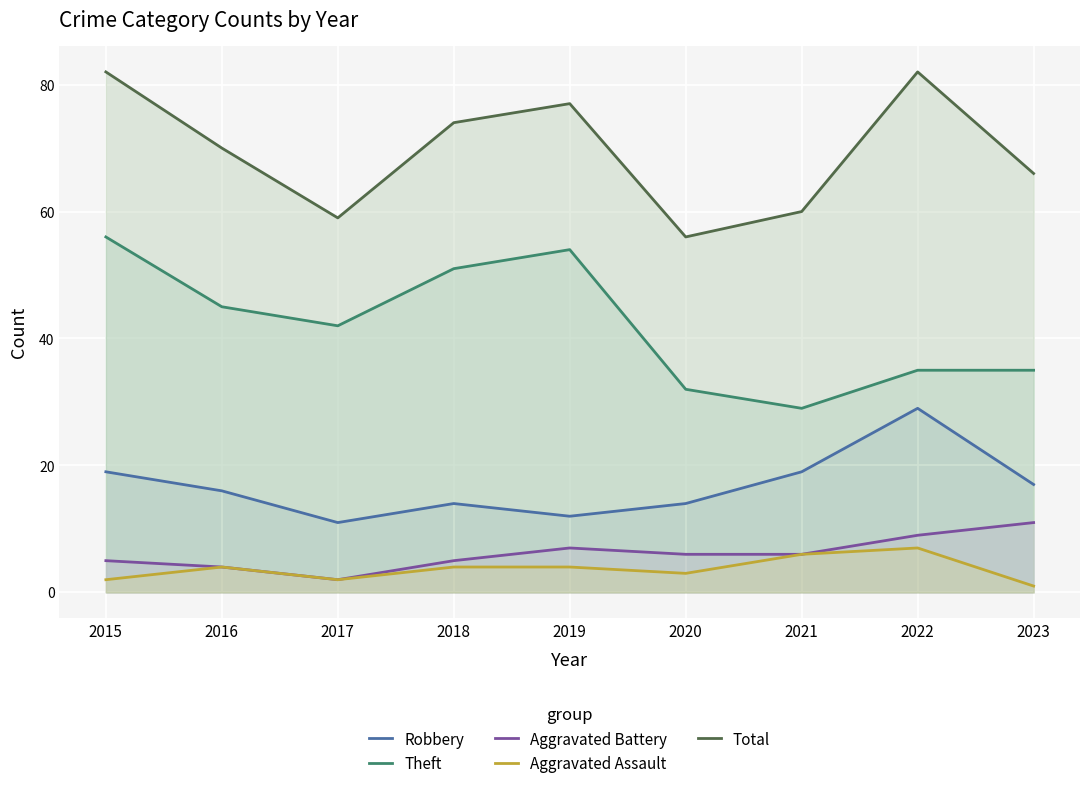

What is the greatest value displayed?

82